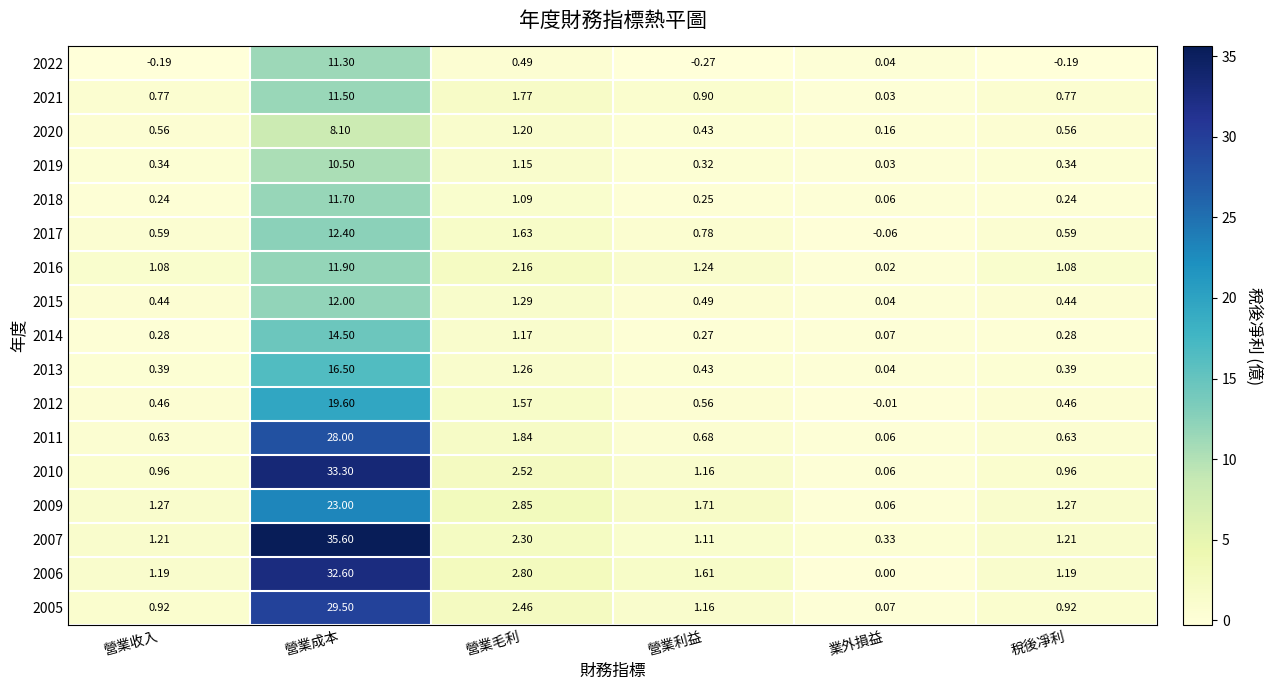

Where is 2019 nearest to the value 5?

營業毛利